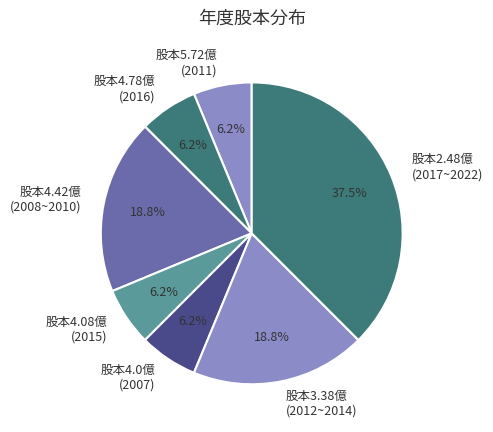

Is the sum of 股本3.38億 (2012~2014) and 股本4.0億 (2007) greater than half?

No